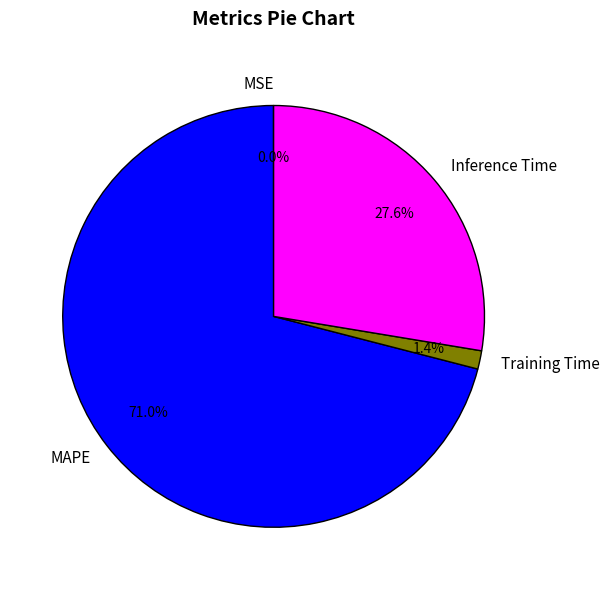

What is the majority slice?

MAPE